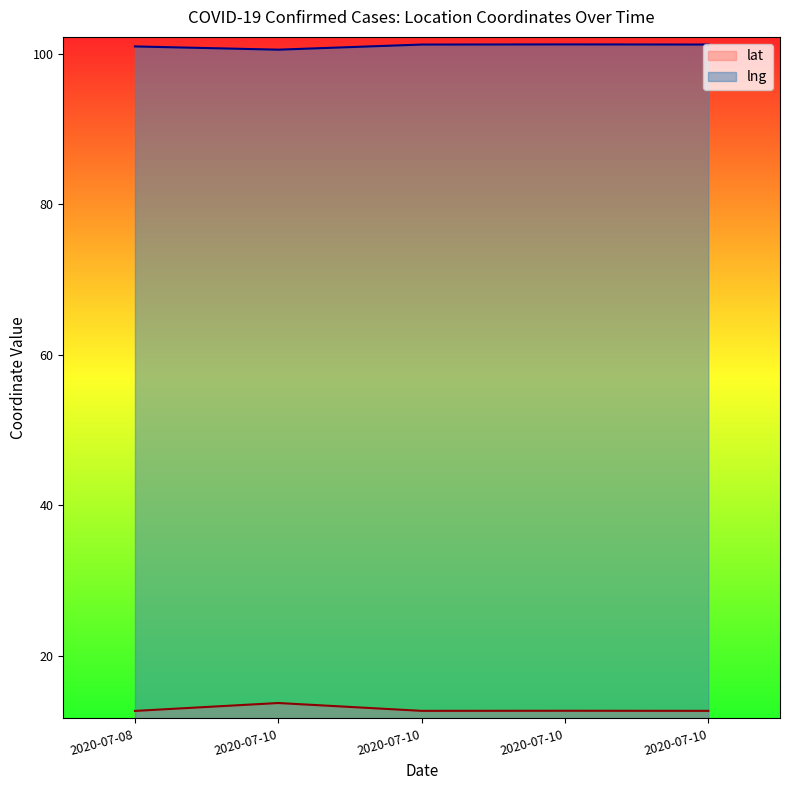

The value of lng at 2020-07-10 is 101.3. True or false?

True